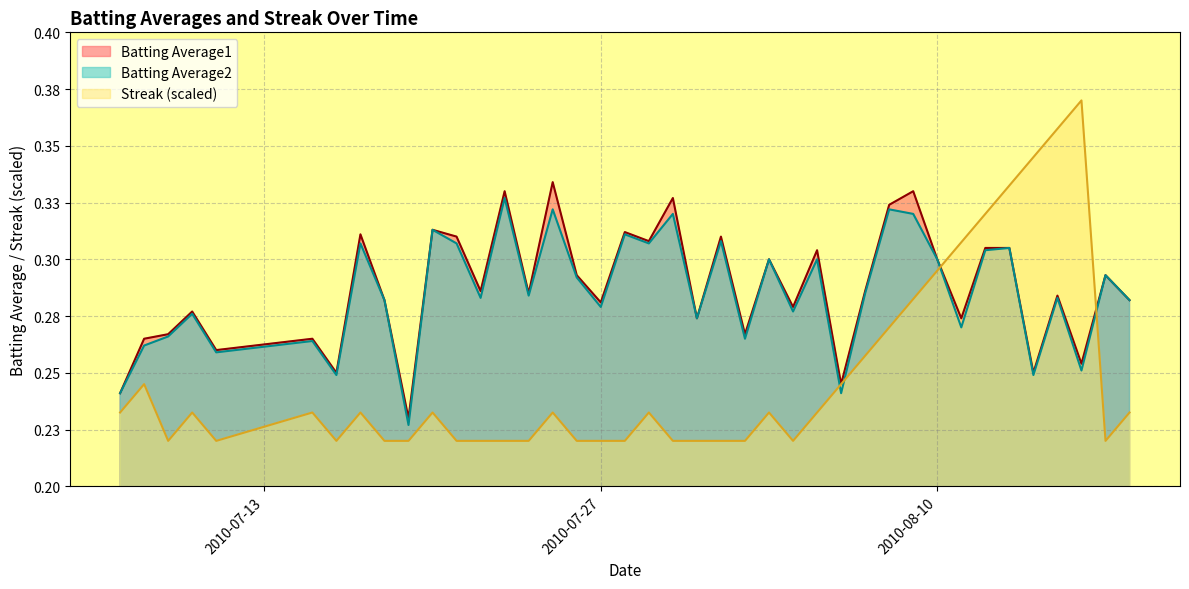

What is the difference between the maximum and minimum values in the Batting Average1 series?

0.1